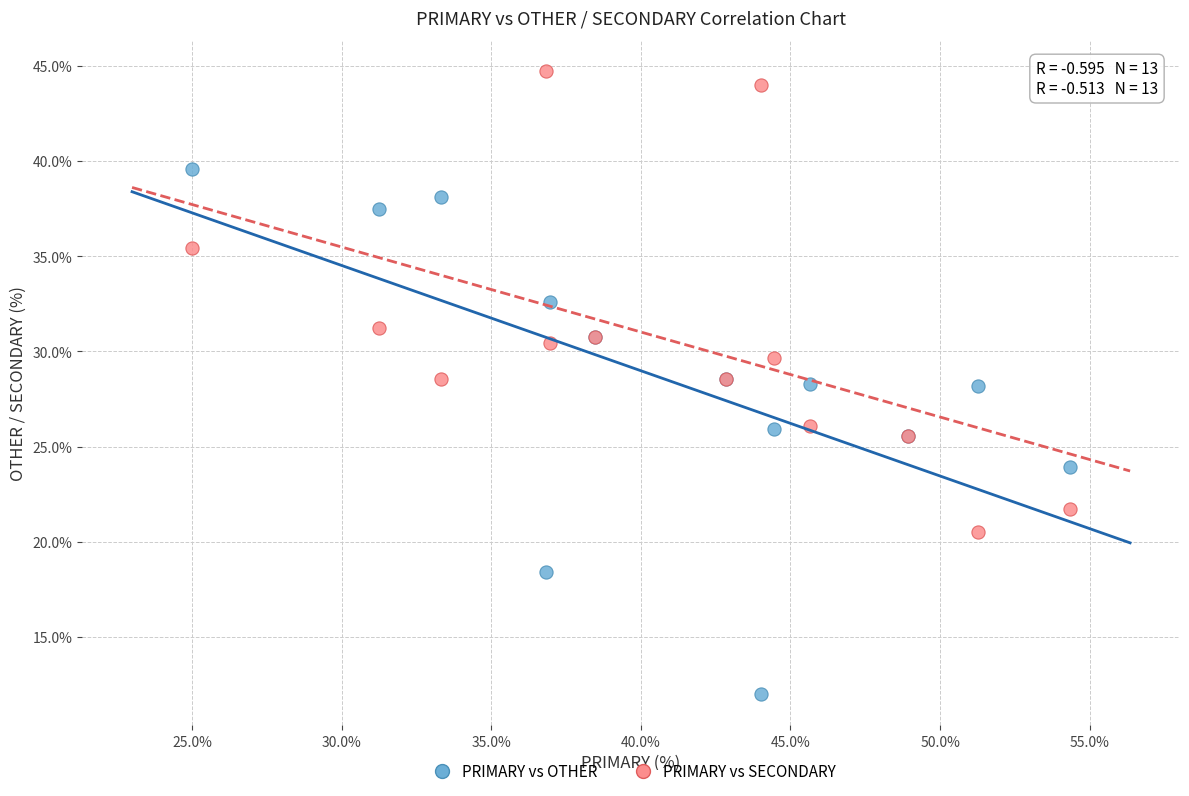

Which series has the widest spread of Y values?

PRIMARY vs OTHER